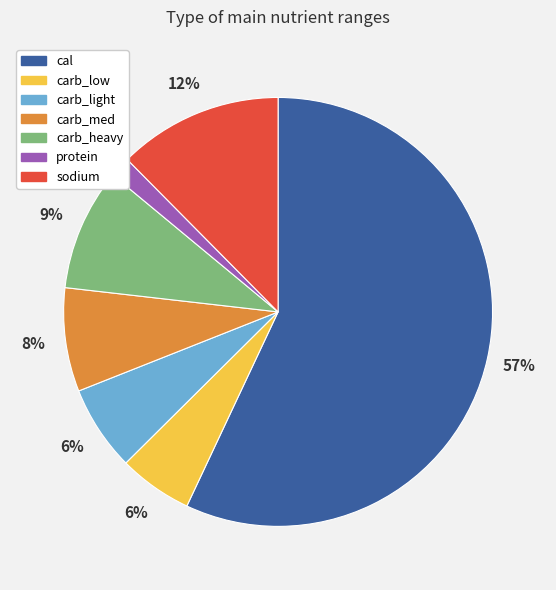

To the nearest percent, what portion does carb_low represent?

6%